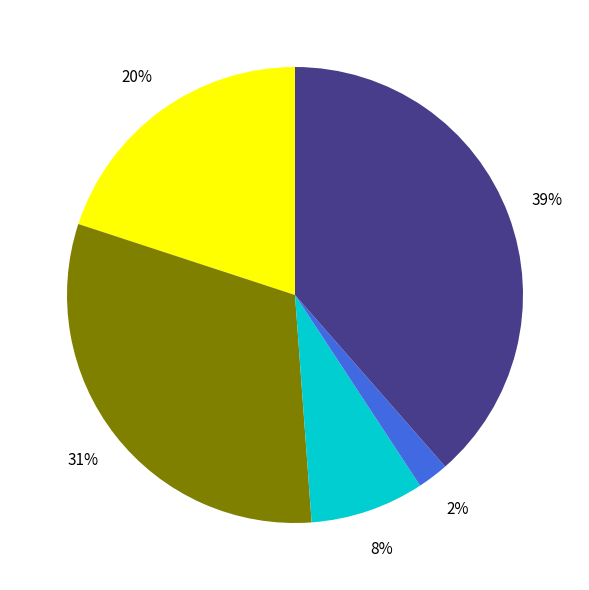

How many slices are in this pie chart?

5